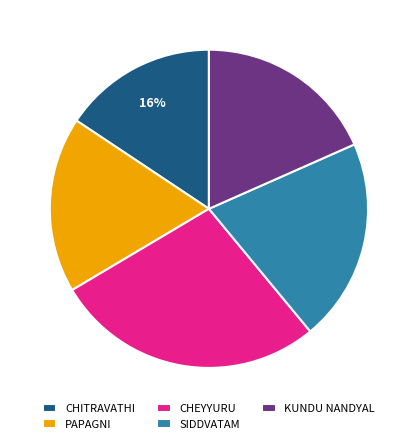

Count the number of slices in the pie.

5